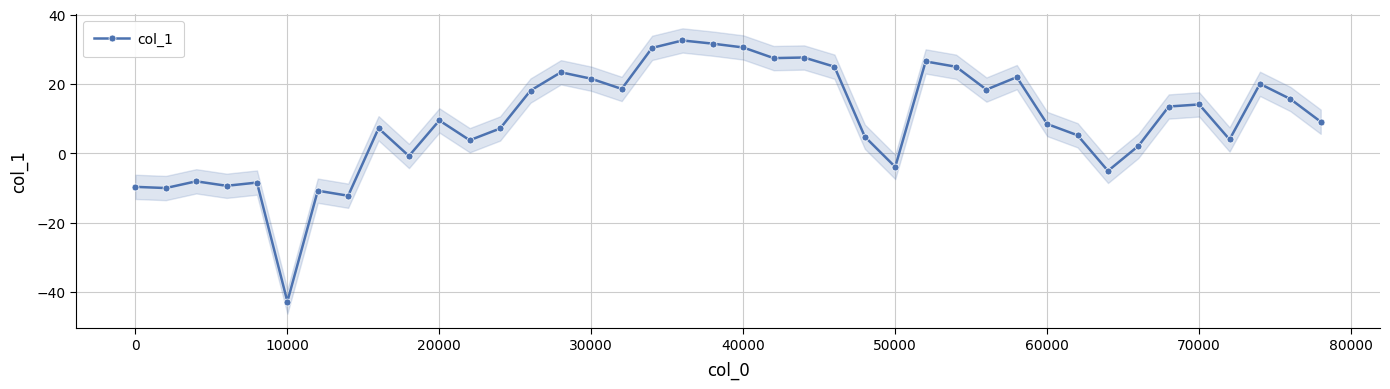

How many points are lower than both their immediate neighbors (excluding endpoints)?

12